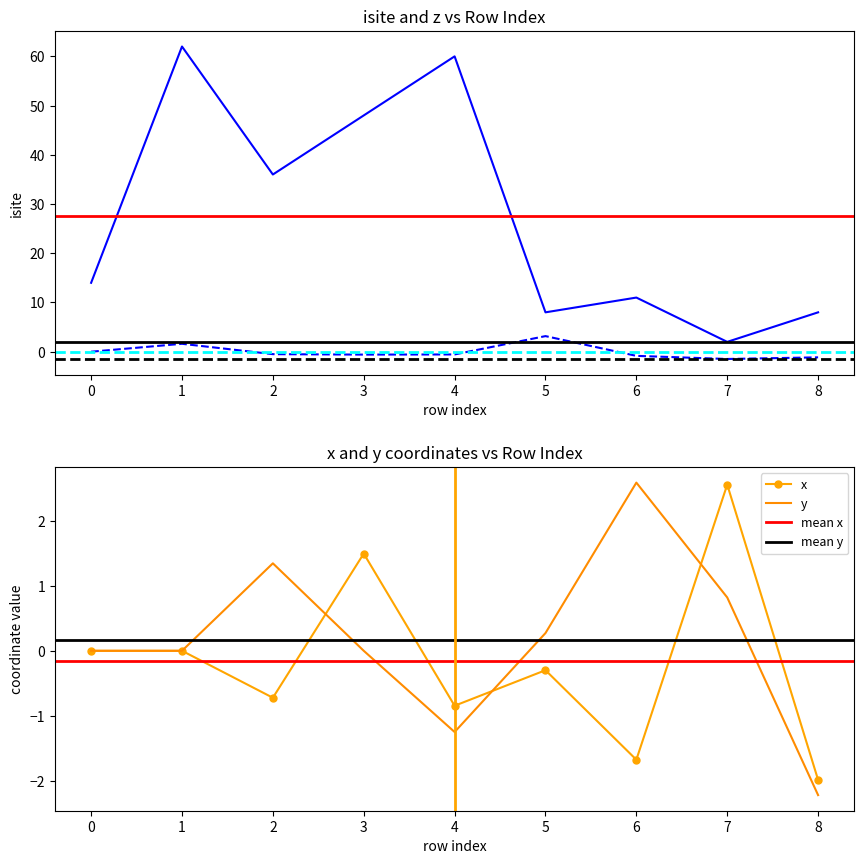

Rank the series by their maximum value, from highest to lowest.

isite, z, y, x